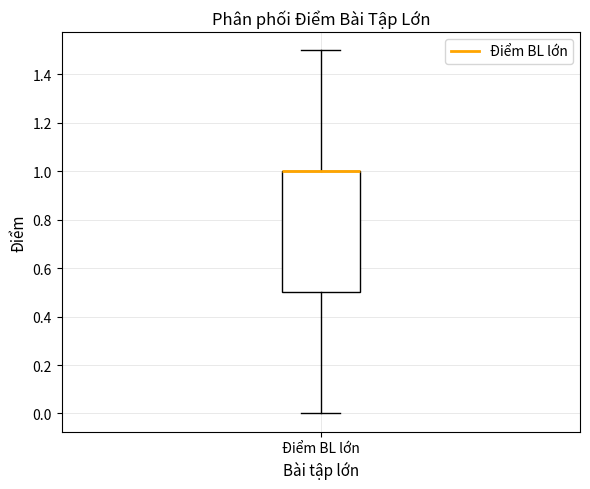

Read this box plot against the y-axis: the position of the median line, the range covered by the box, and the ends of both whiskers. The values are not printed on the chart, so give them approximately, as read against the axis.

median 1.0 (drawn on the box's upper edge), box 0.5 to 1.0, whiskers 0.0 to 1.5